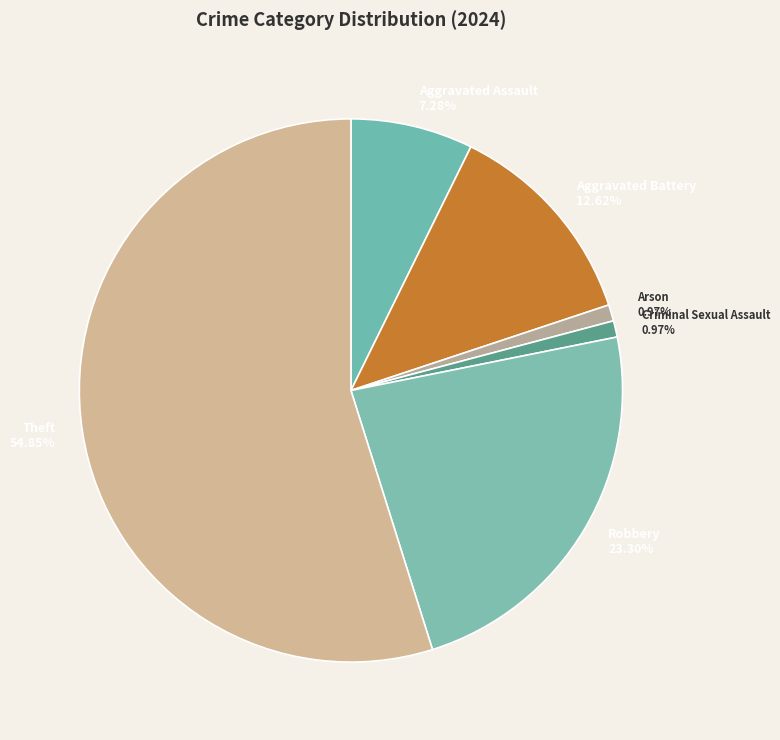

What percentage is the Aggravated Assault slice, to the nearest percent?

7%